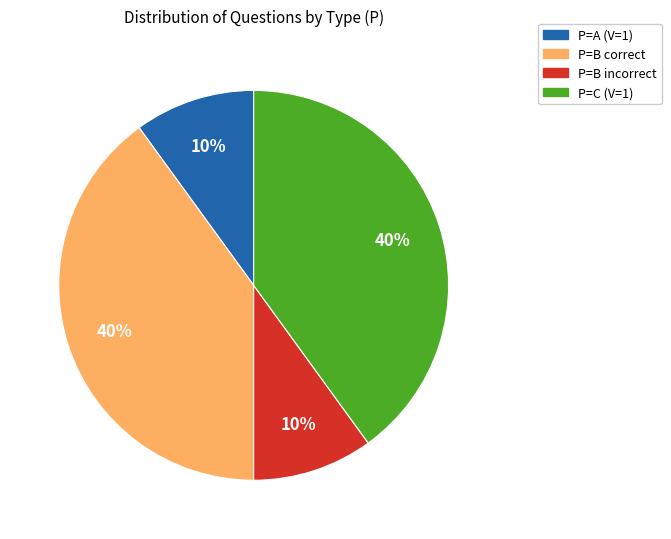

Does P=B incorrect represent more than half of the total?

No